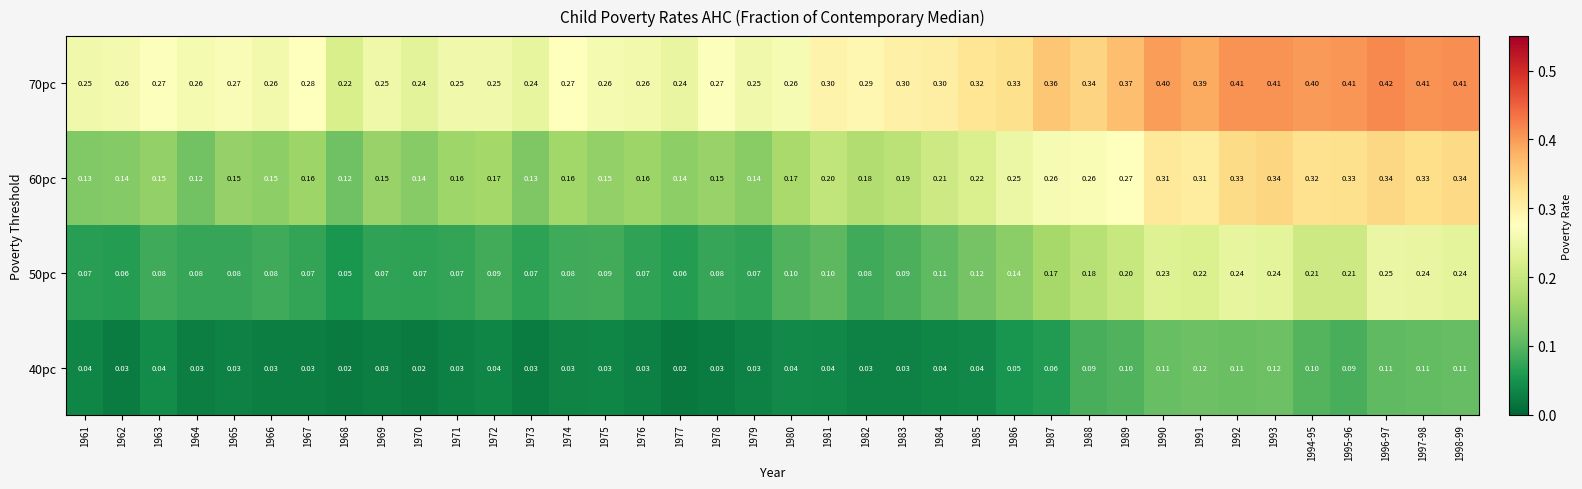

What is the greatest value displayed?

0.4